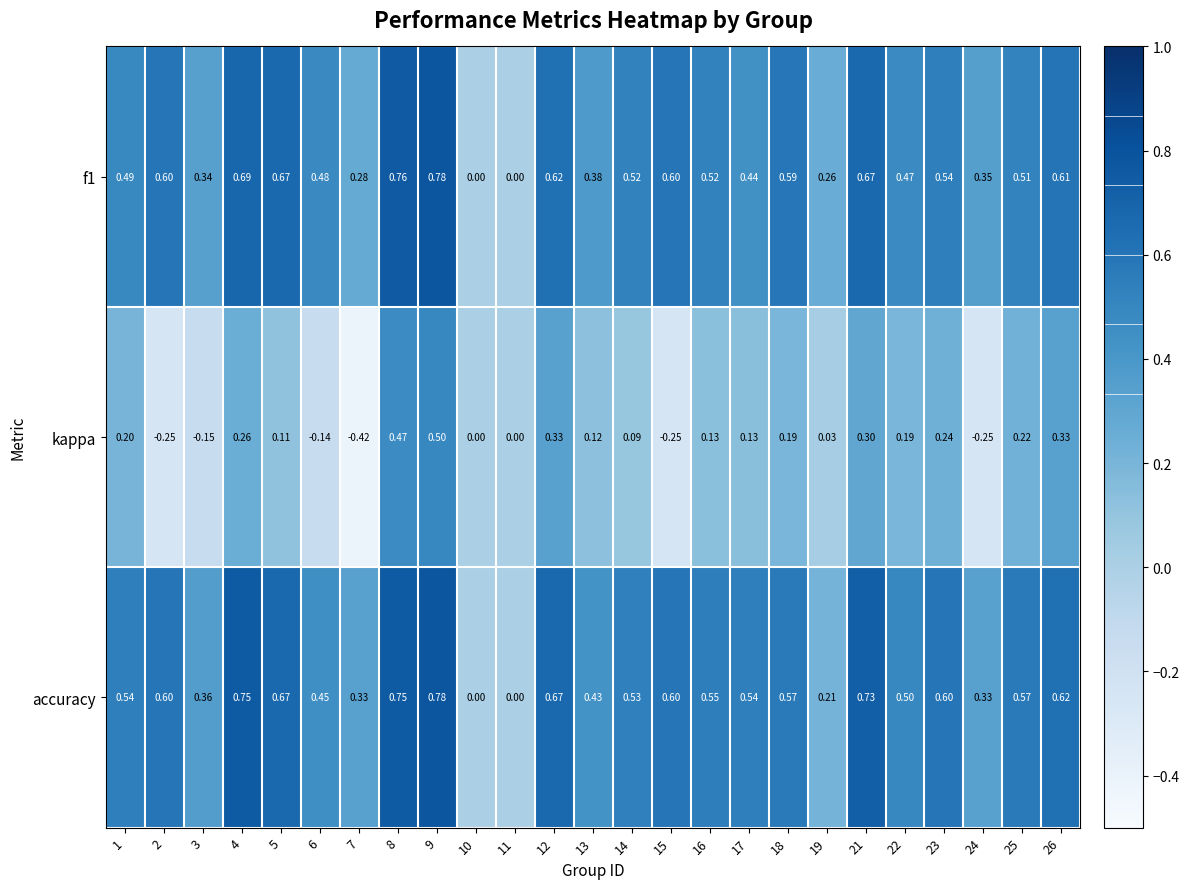

Between 13 and 21, which series saw the biggest shift?

accuracy